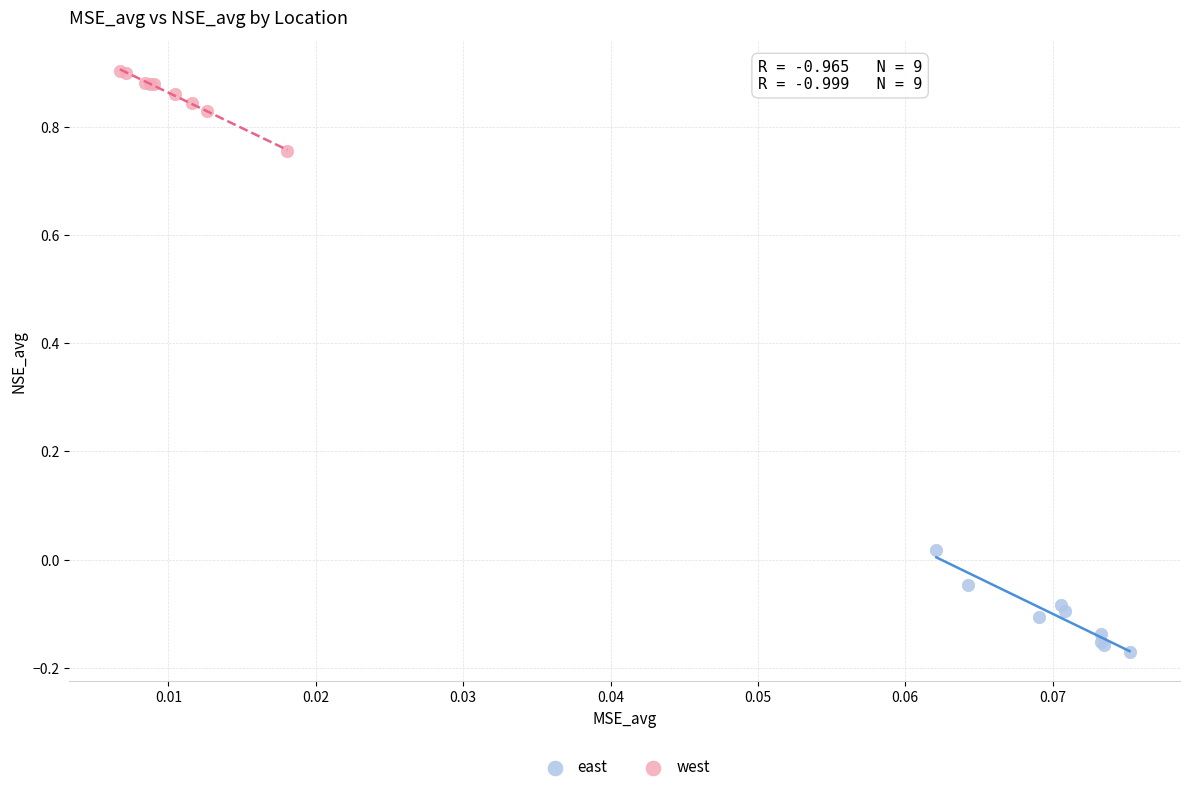

Which series reaches the minimum Y coordinate?

east